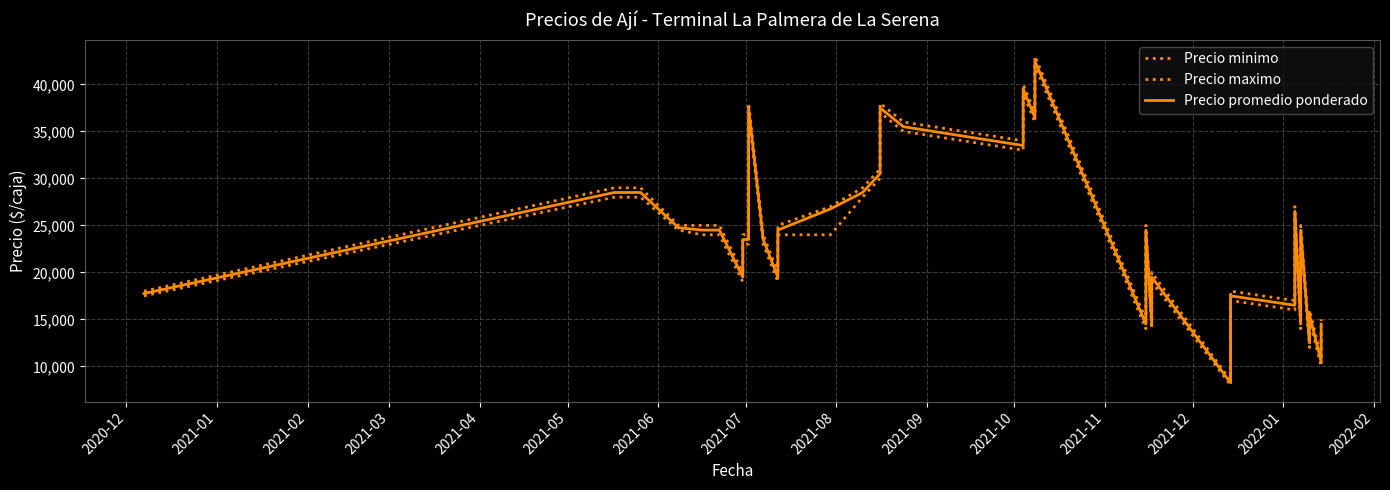

What is the value of the Precio maximo point at the 11th from the left?

24000